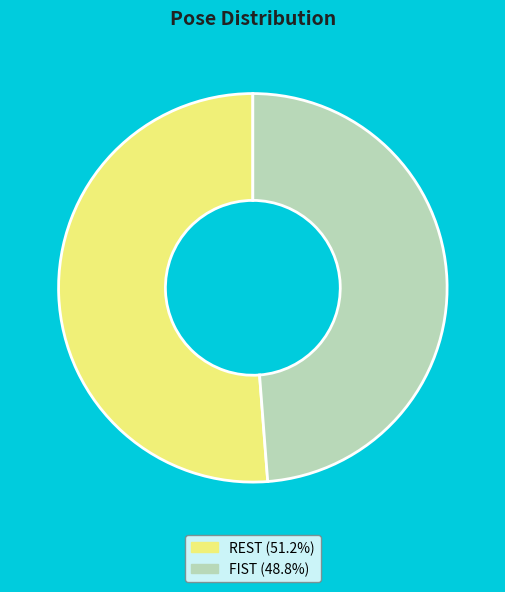

Is there a majority slice in this chart?

Yes